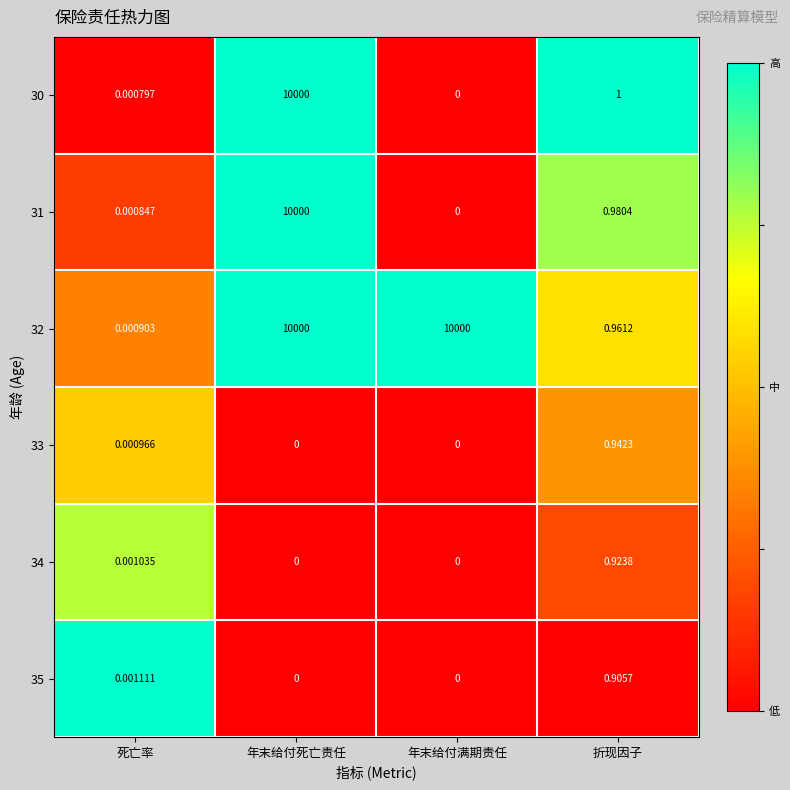

Between 死亡率 and 折现因子, which series saw the biggest shift?

30